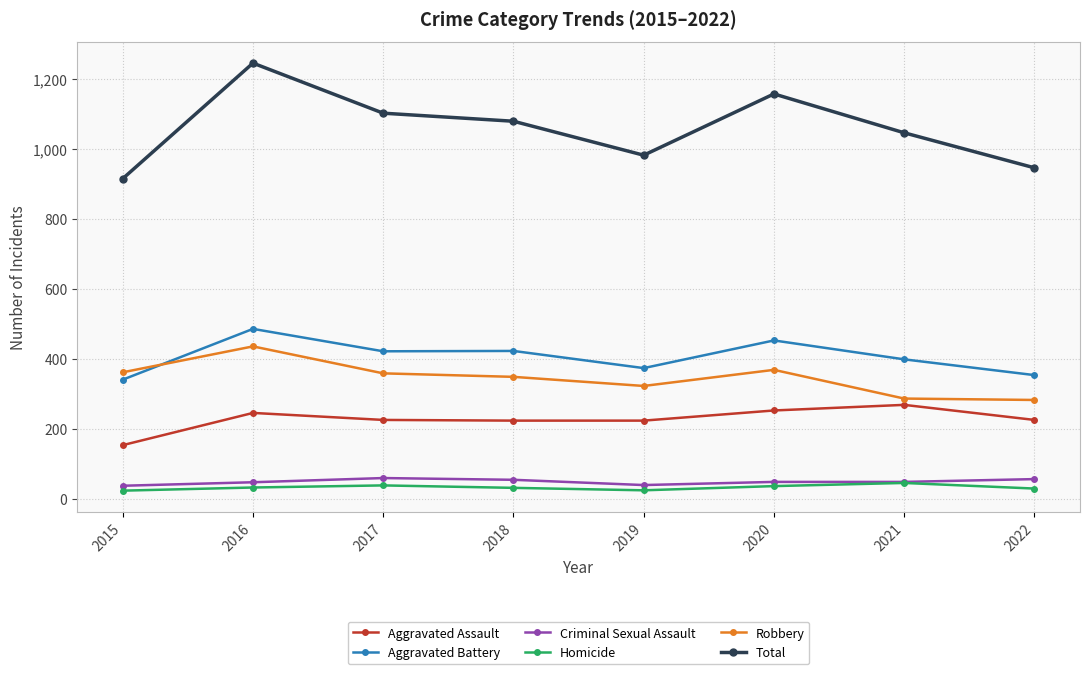

What is the value of the Total point at the 2nd from the left?

1244